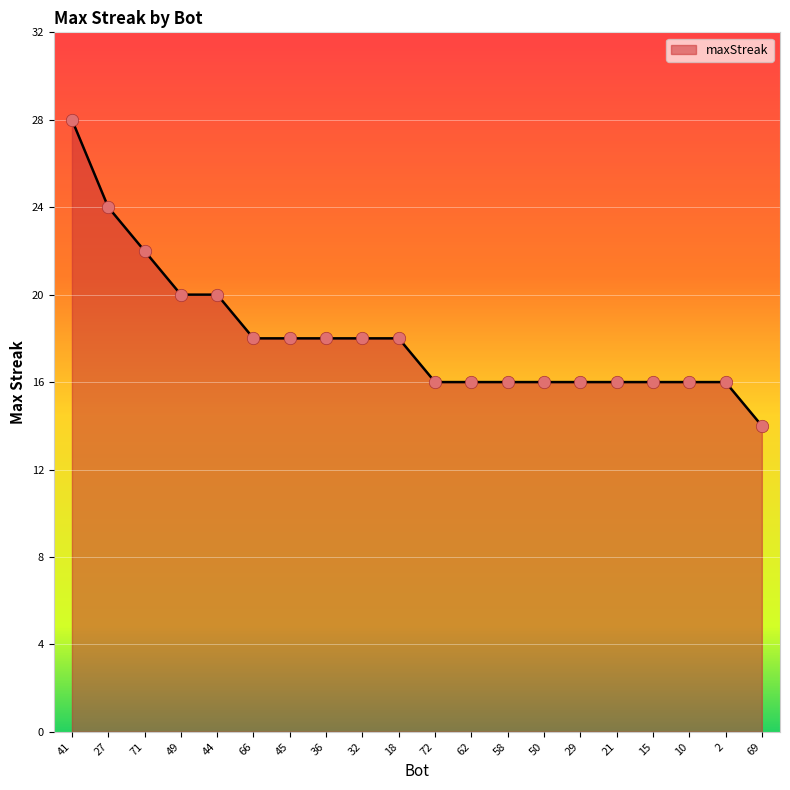

What is the change in value from 27 to 58?

-8